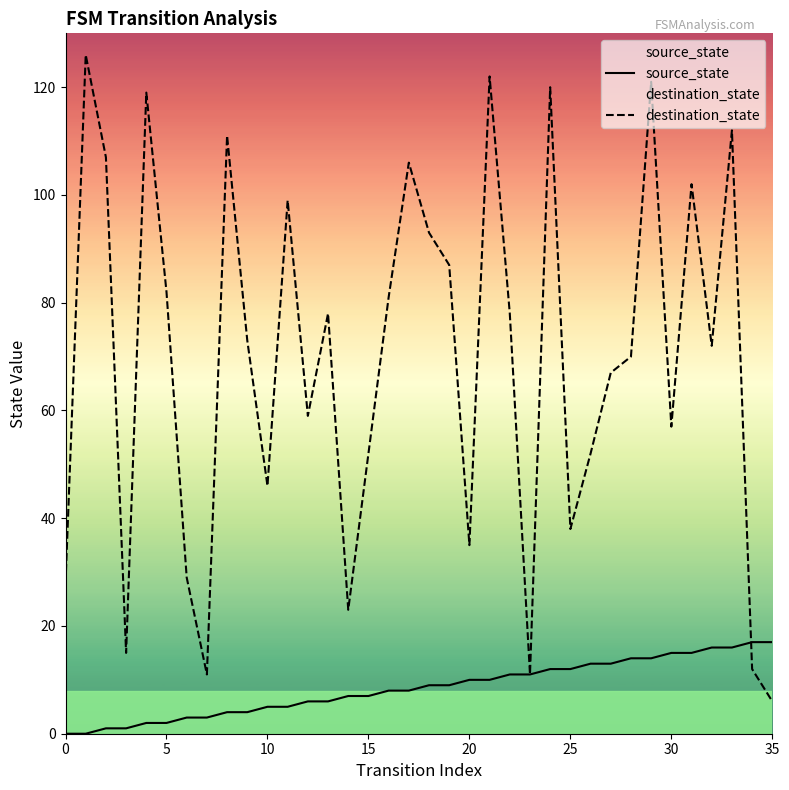

True or false: source_state has more than 2 interior local peaks.

False